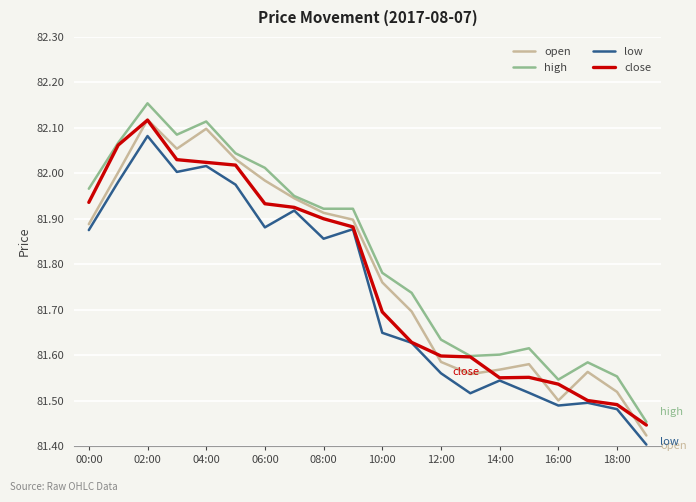

Does the chart have visible grid lines?

Yes